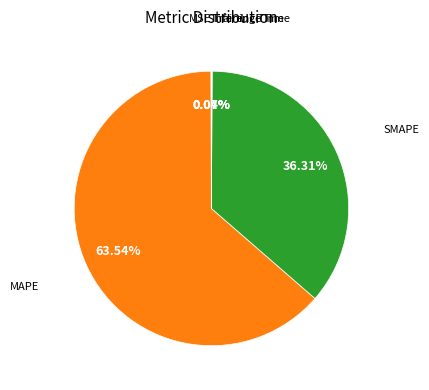

Does any single category account for the majority?

Yes